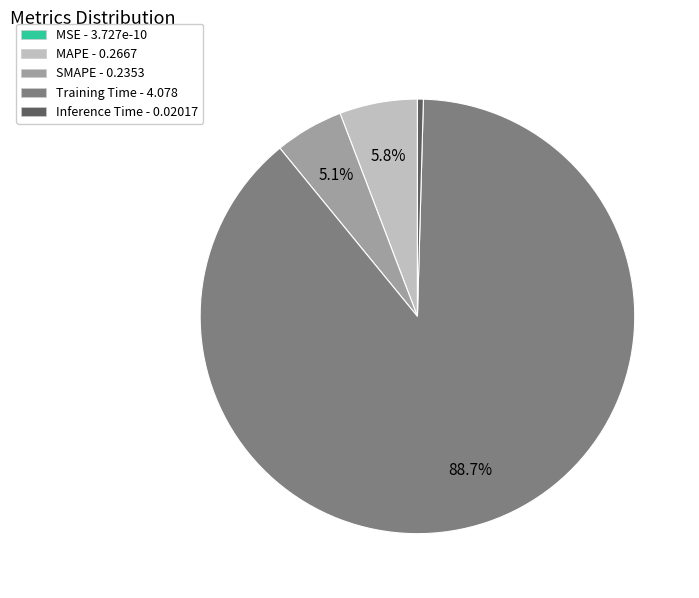

To the nearest percent, what is the difference between the largest and smallest slice percentages?

89%